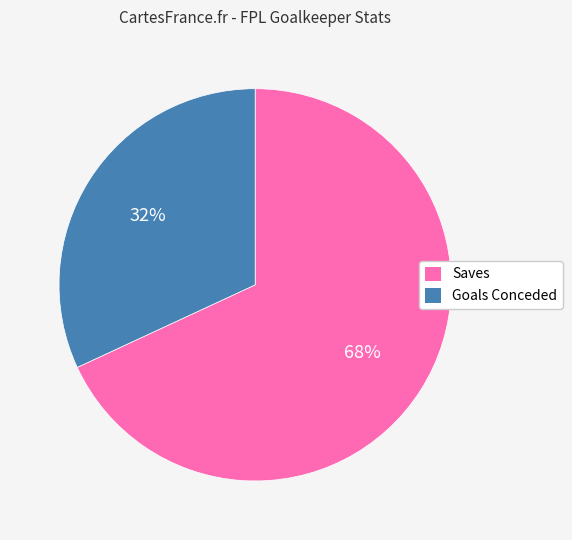

To the nearest percent, what percentage of the pie is Goals Conceded?

32%